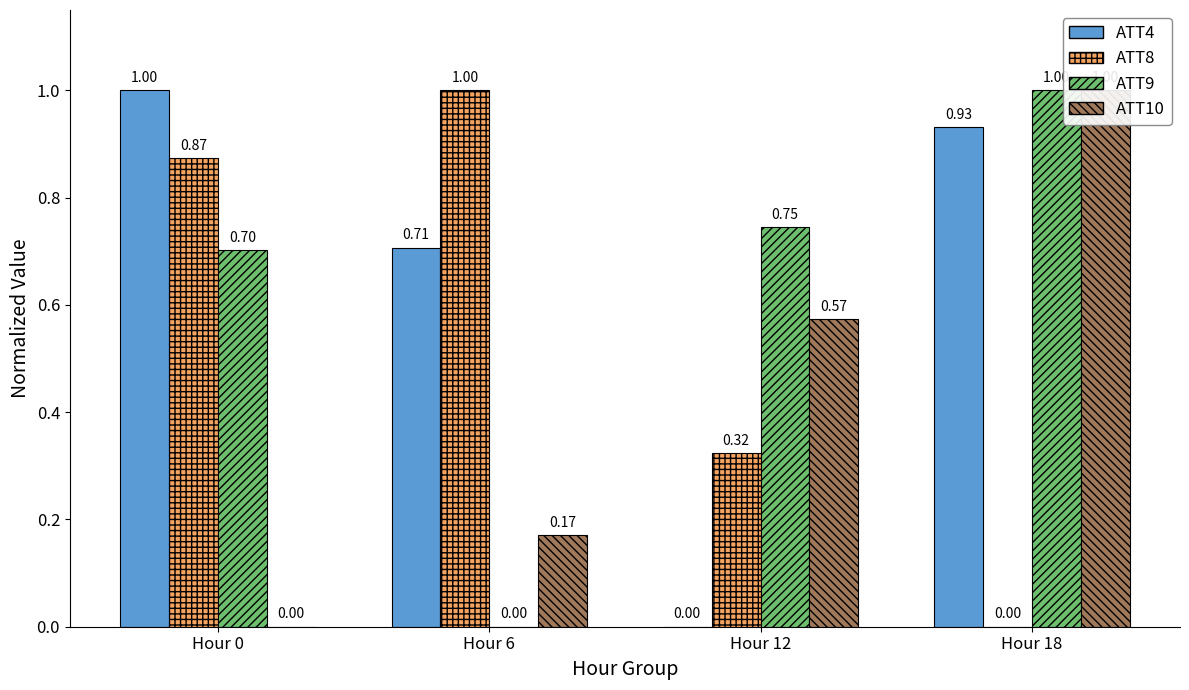

What is the maximum value for ATT9?

1.0